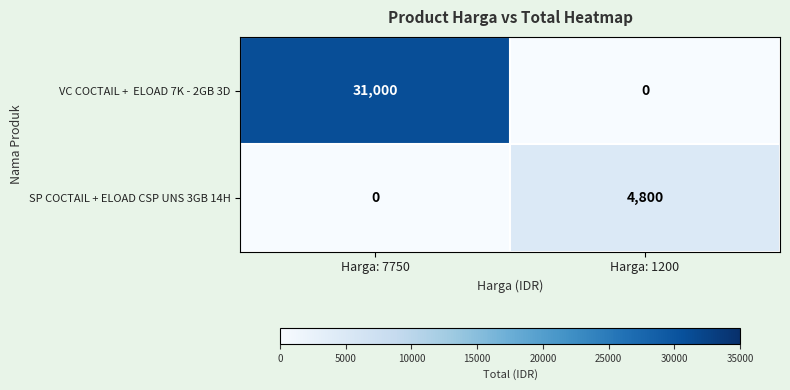

Rank the categories by SP COCTAIL + ELOAD CSP UNS 3GB 14H value from lowest to highest.

Harga: 7750, Harga: 1200